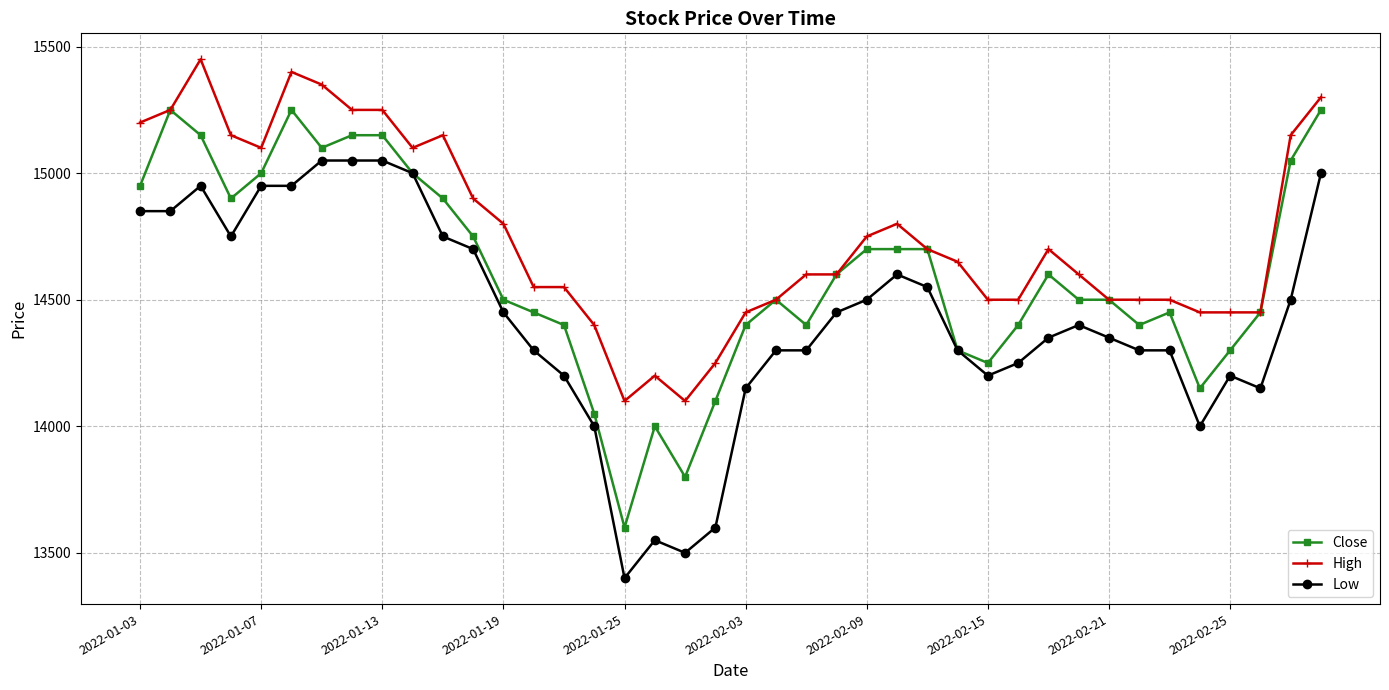

What is the value of the High point at the 13th from the left?

14800